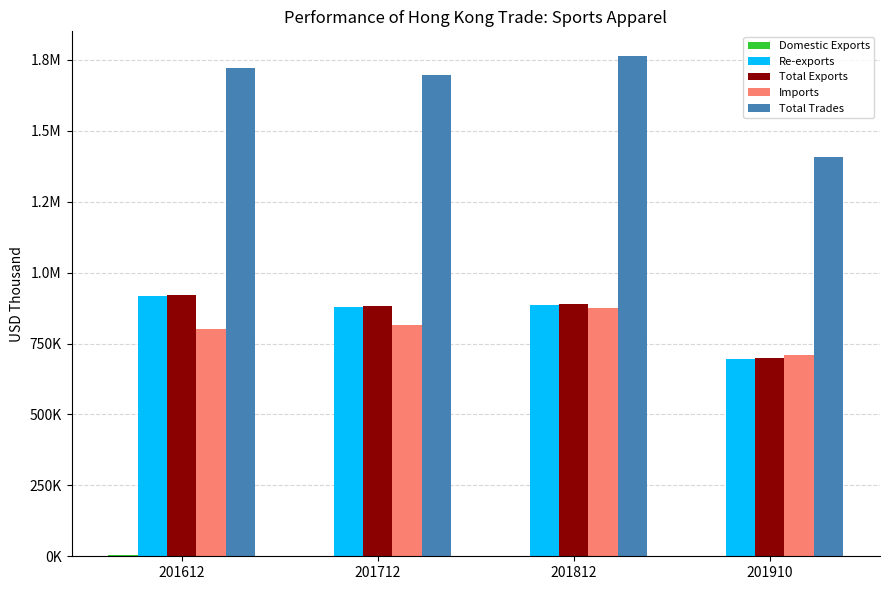

Are the bars horizontal?

No